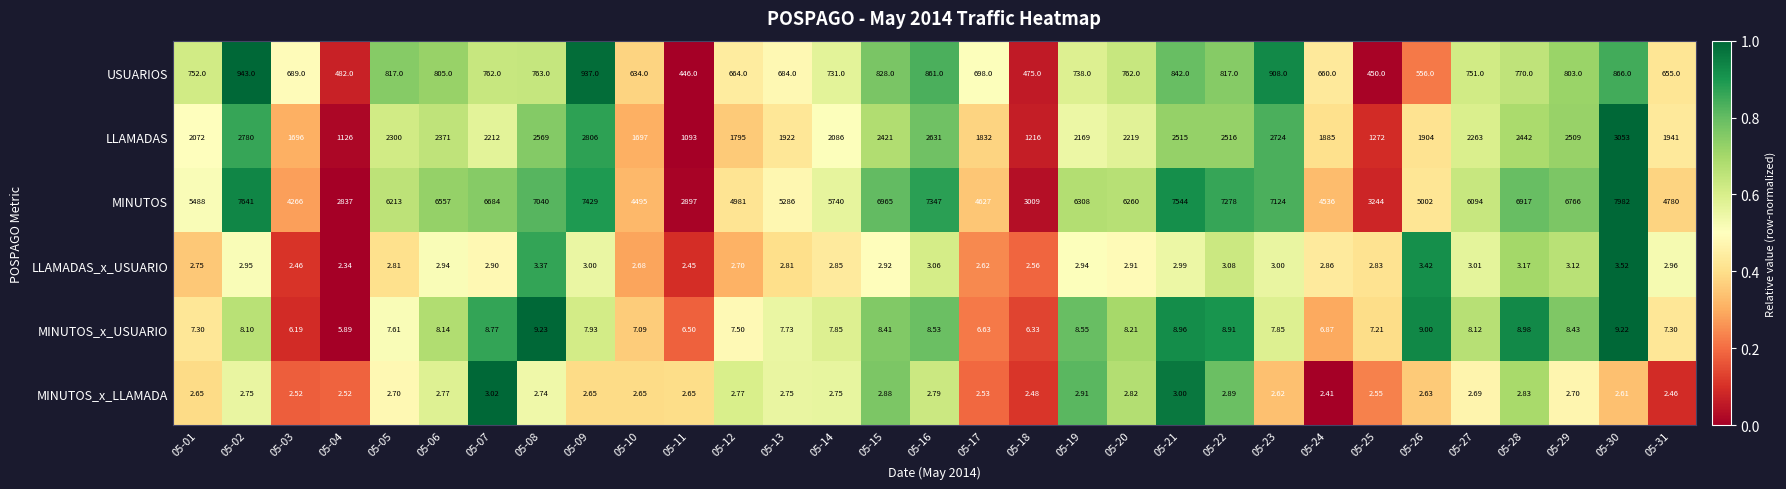

Which series has the widest spread of values?

MINUTOS